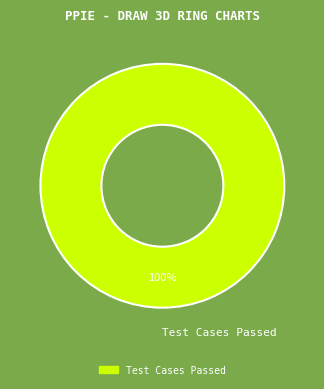

Does Test Cases Passed represent more than half of the total?

Yes